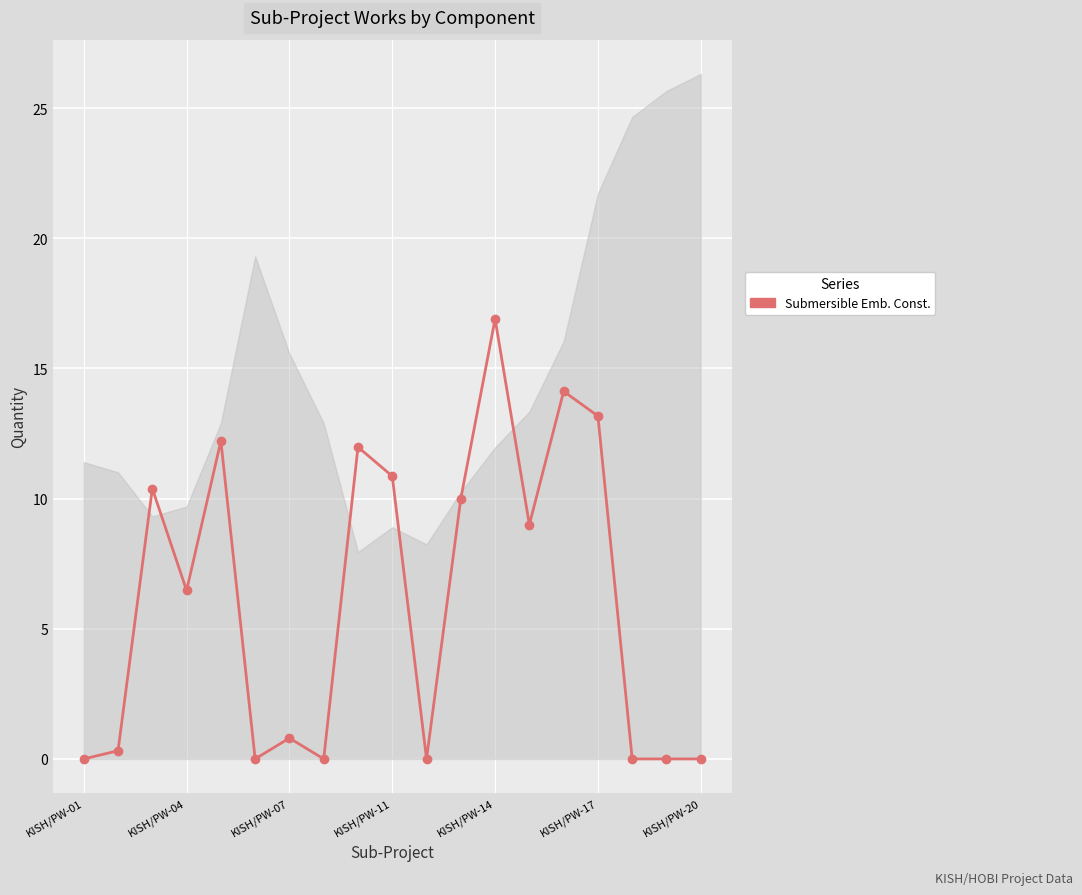

What is the difference between the maximum and minimum values?

16.9